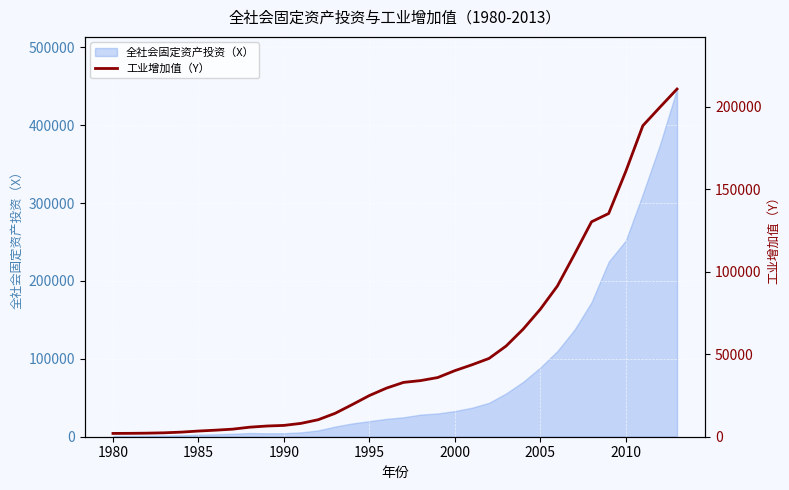

What is the maximum value for 全社会固定资产投资（X）?

446294.1